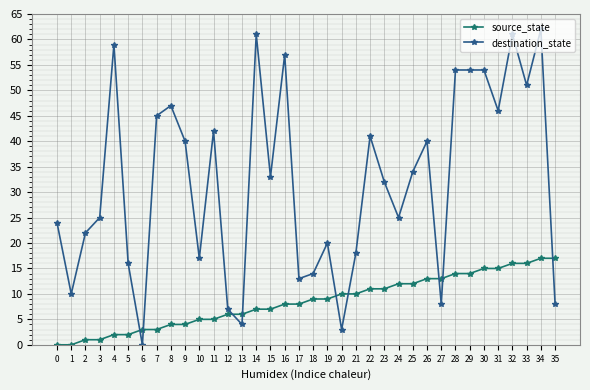

What is the difference between the maximum and minimum values in the destination_state series?

62